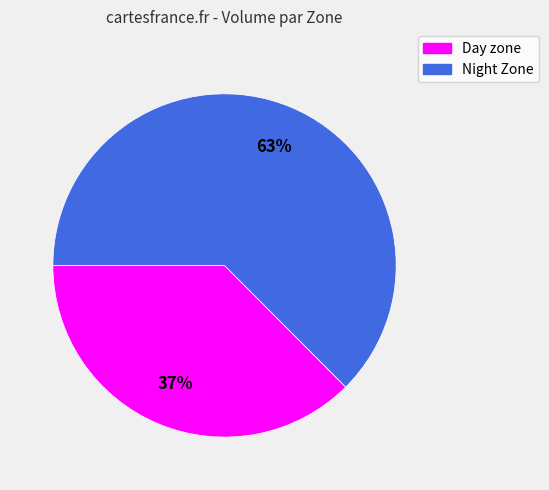

Is the sum of Night Zone and Day zone greater than half?

Yes